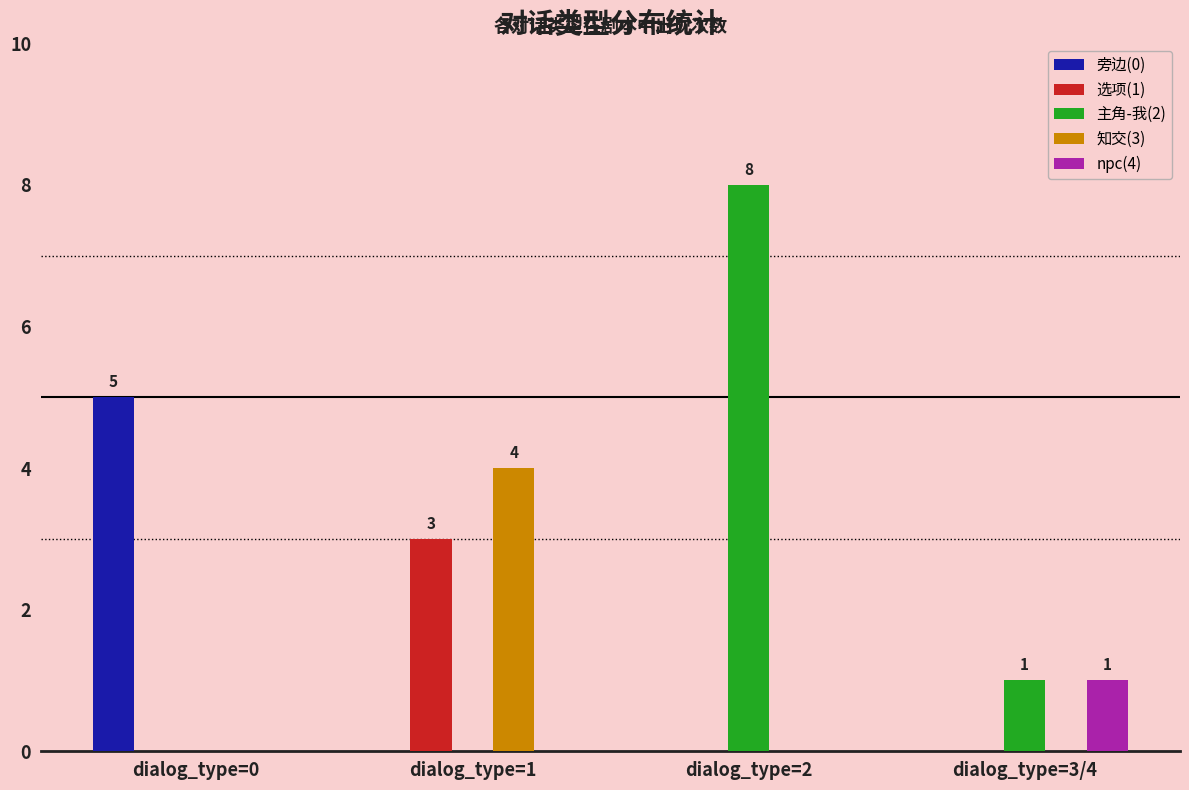

Which series has the largest total across all categories?

主角-我(2)